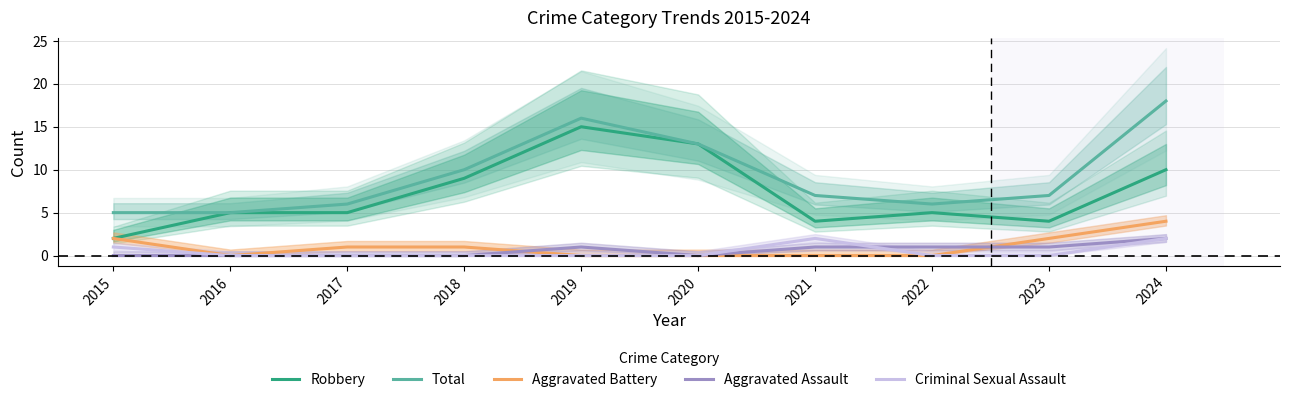

What are all the series names shown in the legend?

Robbery, Total, Aggravated Battery, Aggravated Assault, Criminal Sexual Assault